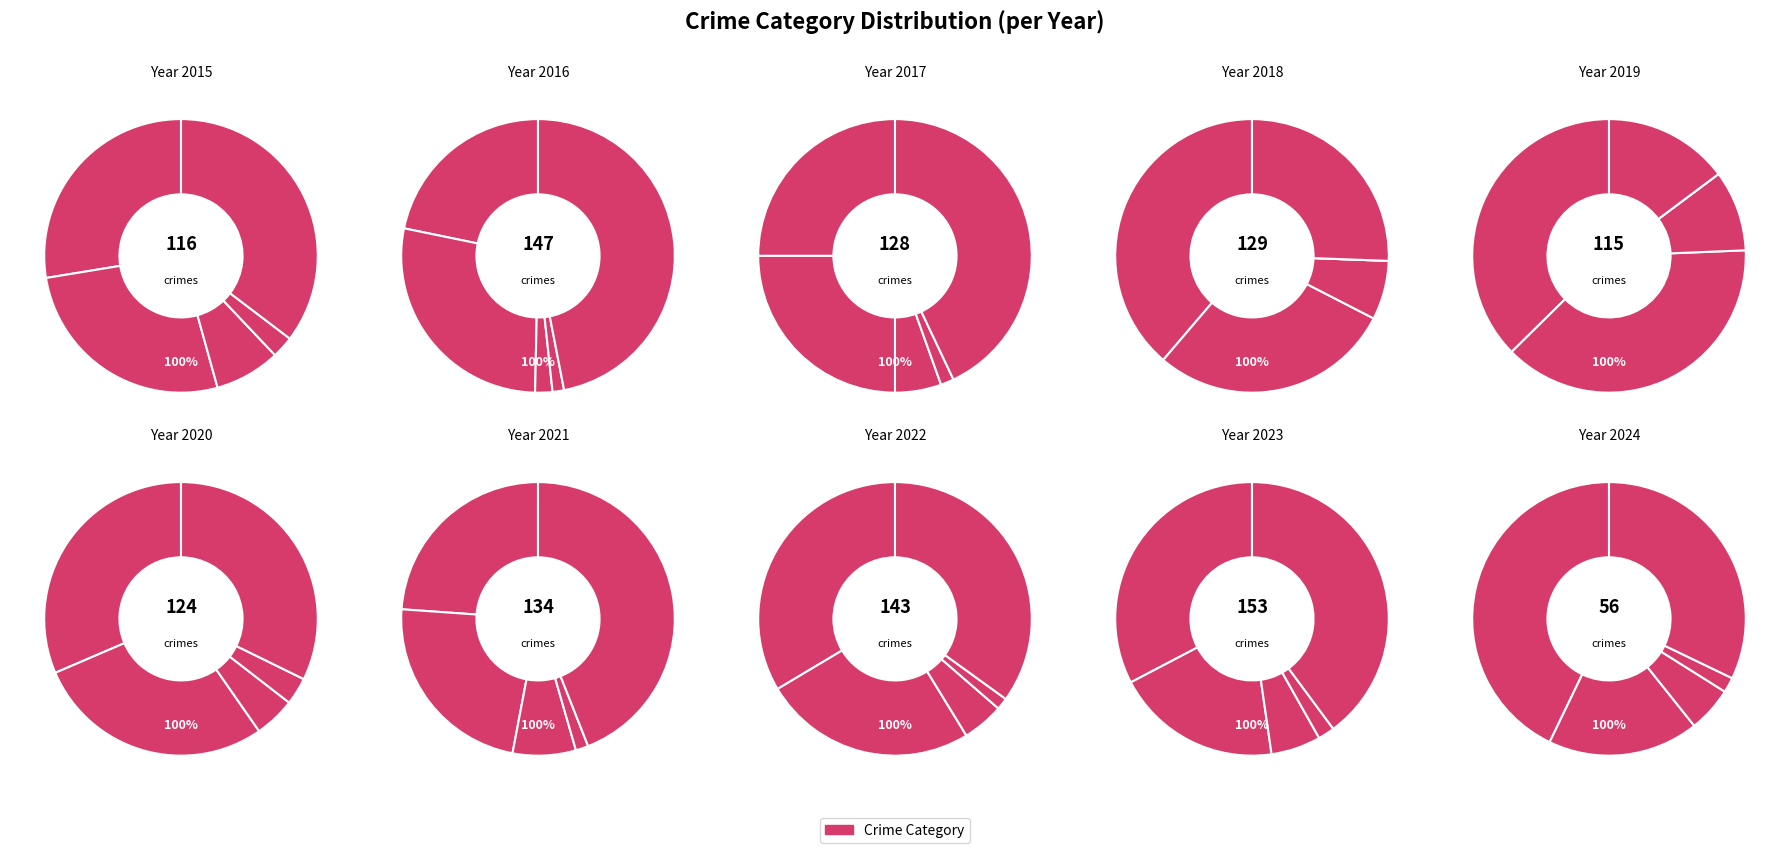

How many segments does this pie chart have?

5